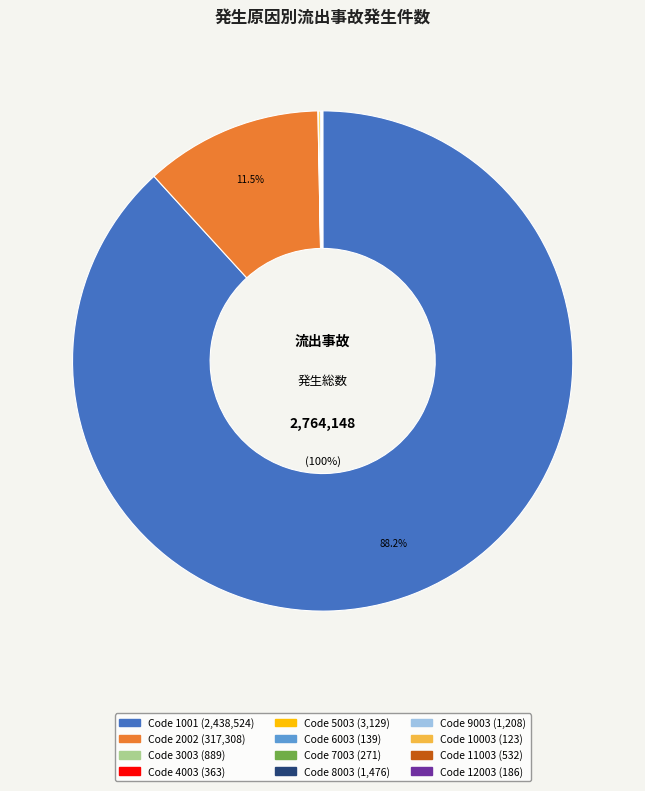

What is the change in value from Code 7003 to Code 11003?

+261